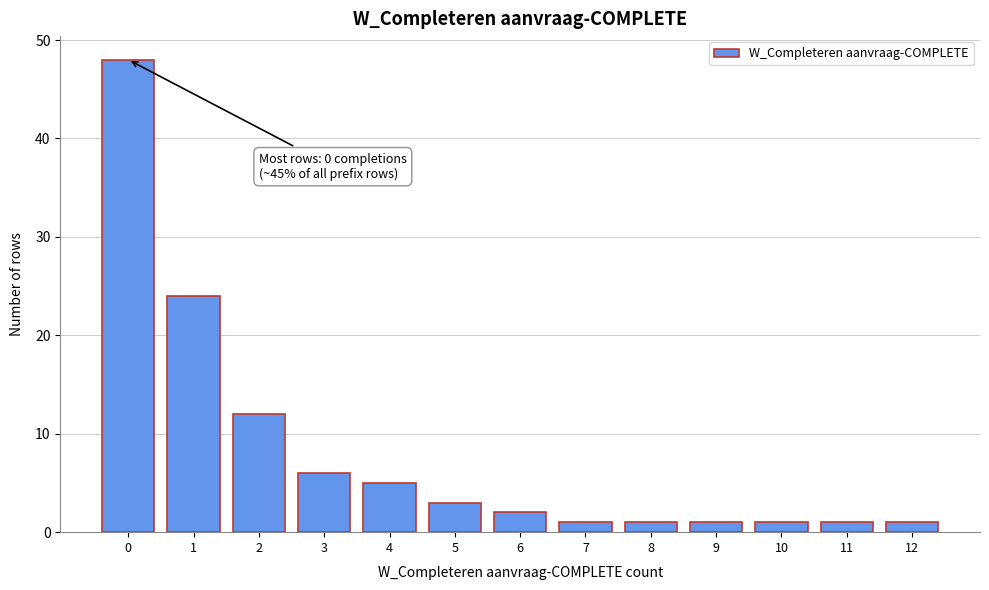

Reading left to right, what are all the values shown in this chart?

0=48	1=24	2=12	3=6	4=5	5=3	6=2	7=1	8=1	9=1	10=1	11=1	12=1